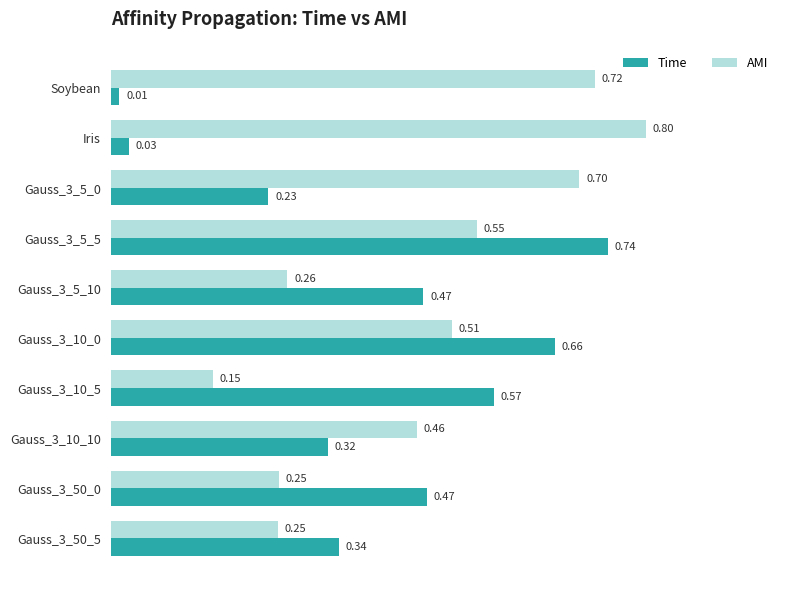

At which category does the chart reach its minimum across all series?

Soybean